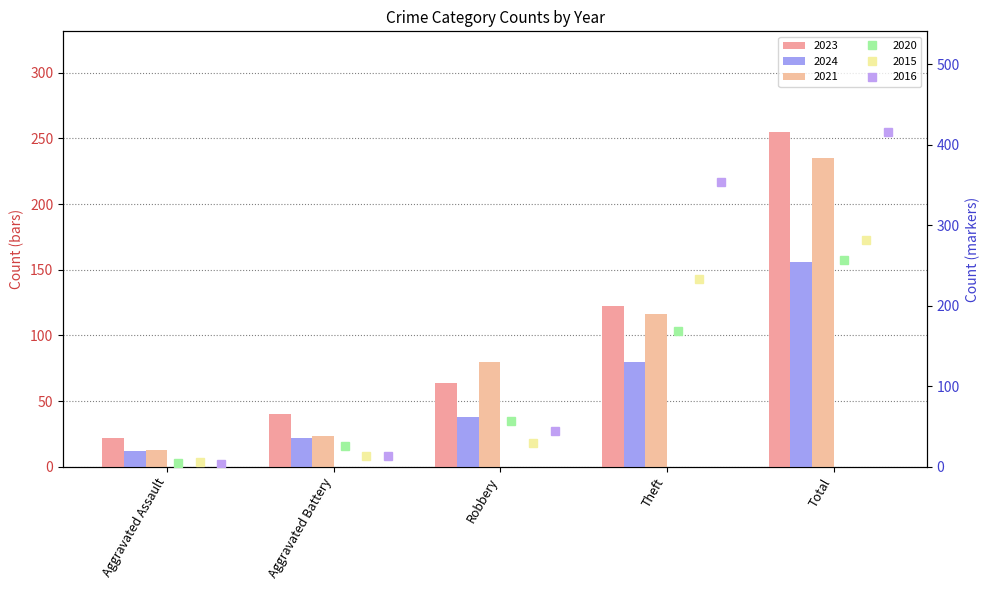

Where does the 2024 series first go above 38?

Theft